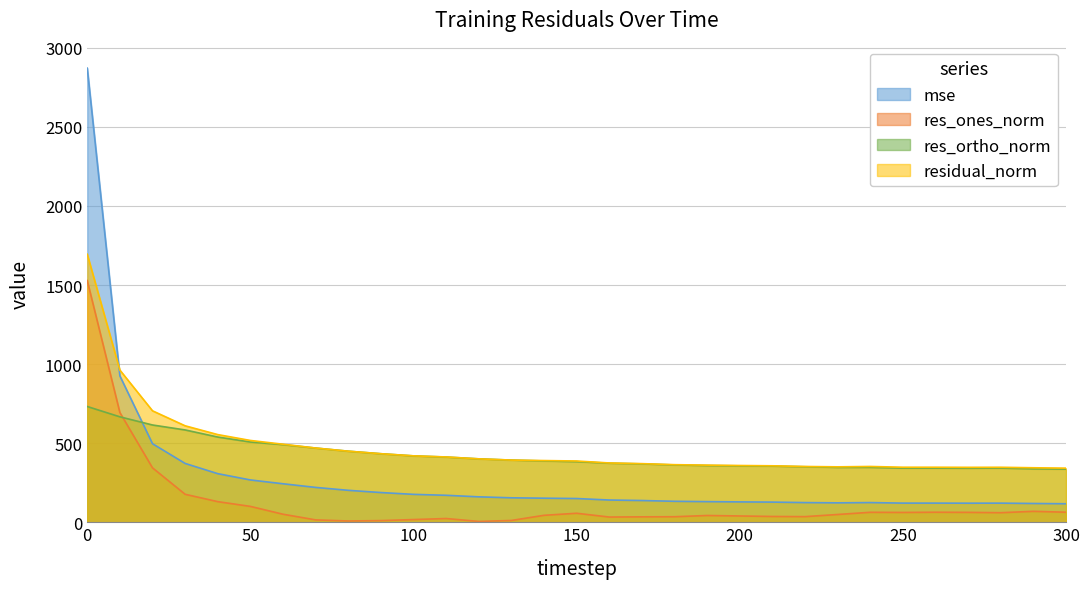

At 290, list the series in order from largest to smallest.

residual_norm, res_ortho_norm, mse, res_ones_norm